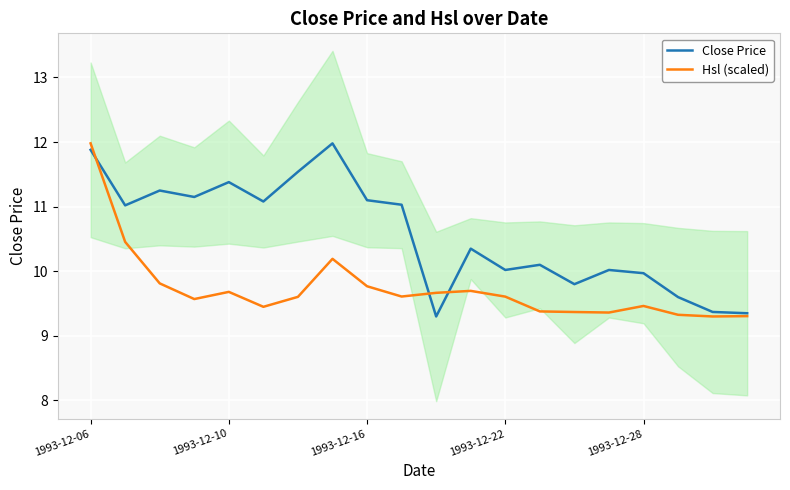

True or false: Hsl (scaled) has a value of 16.4 at 1993-12-16.

False